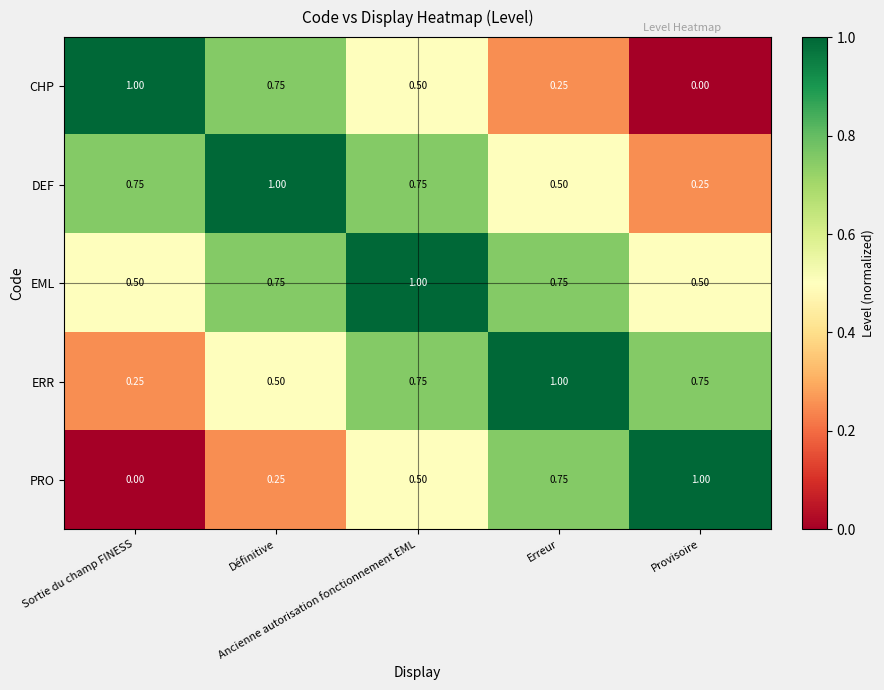

Which series has the largest total across all categories?

EML